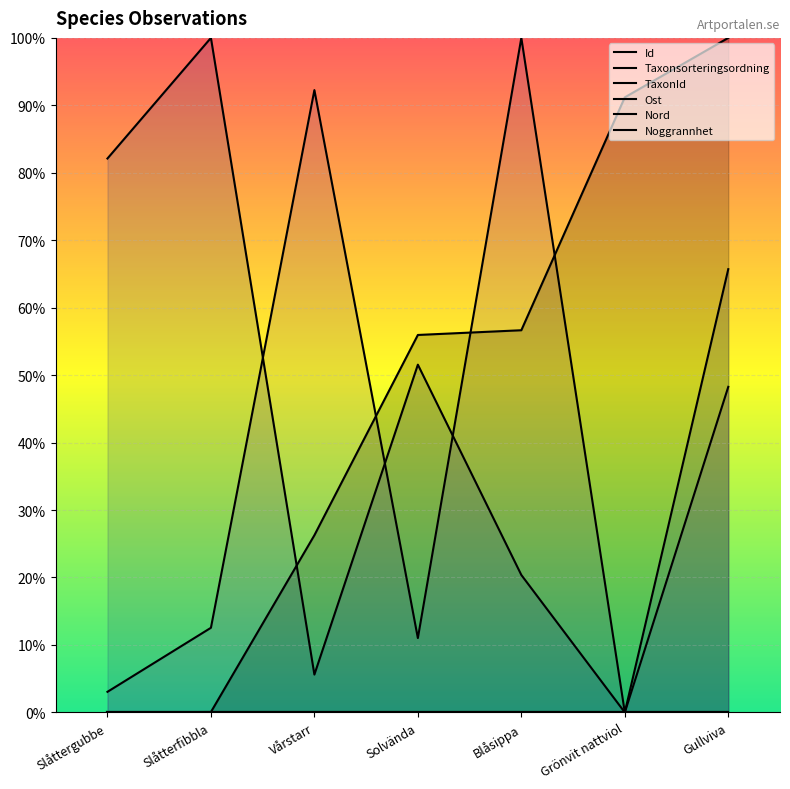

What are all the series names shown in the legend?

Id, Taxonsorteringsordning, TaxonId, Ost, Nord, Noggrannhet